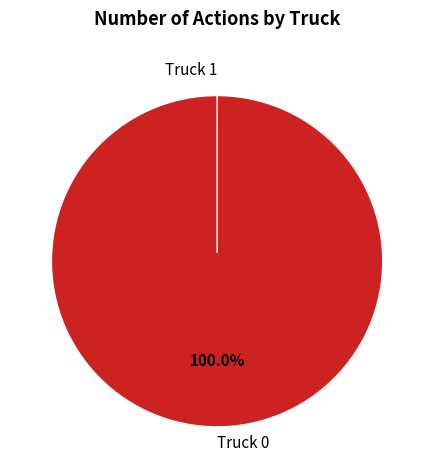

To the nearest percent, what is the combined percentage of Truck 1 and Truck 0?

100%